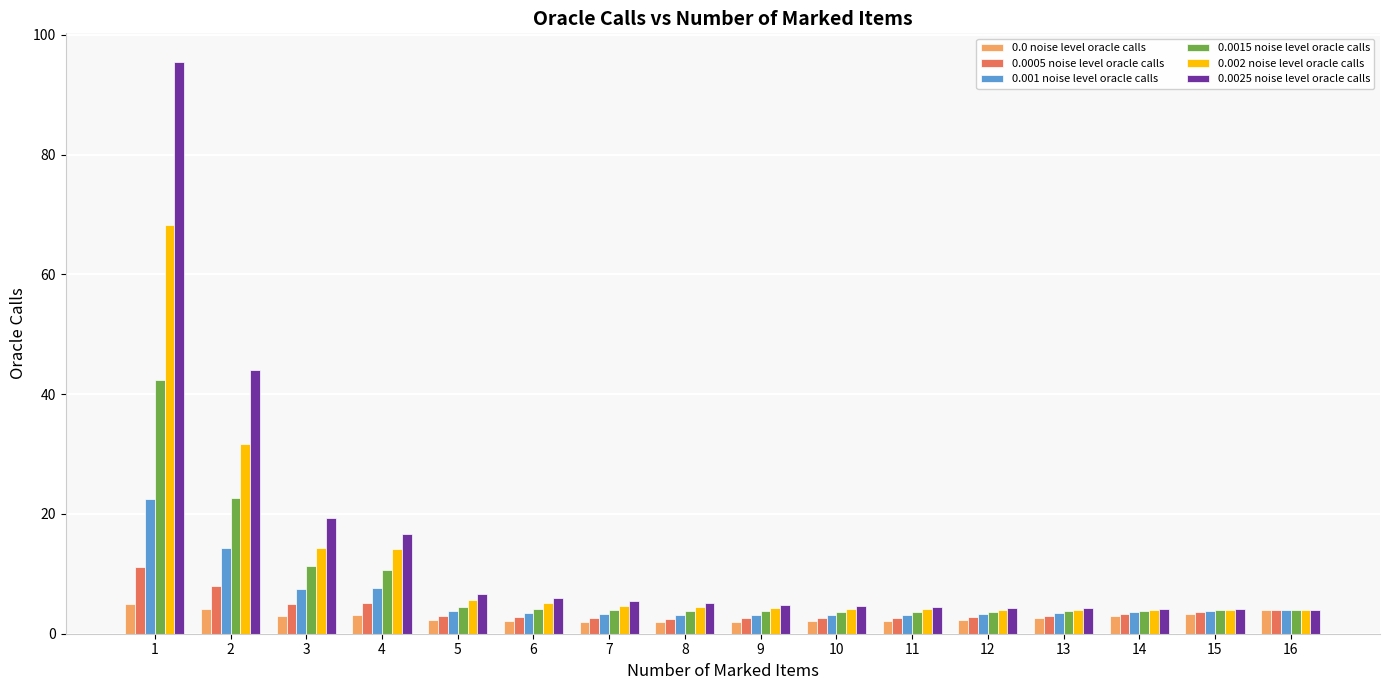

True or false: 0.001 noise level oracle calls has a value of 7.5 at 3.

True